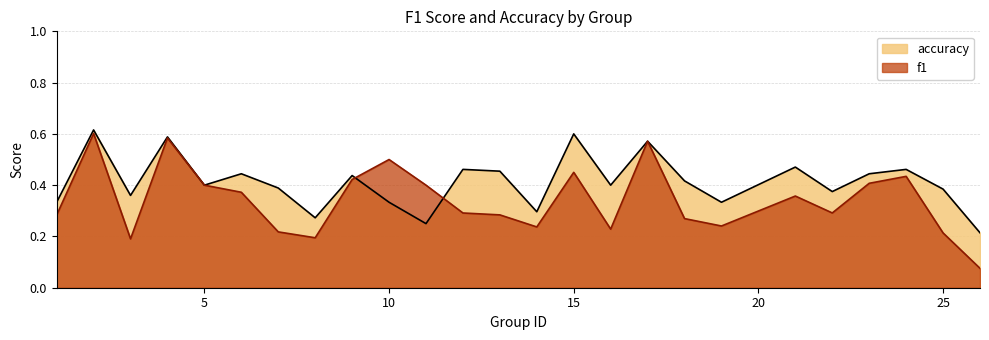

Rank the series by their maximum value, from highest to lowest.

accuracy, f1